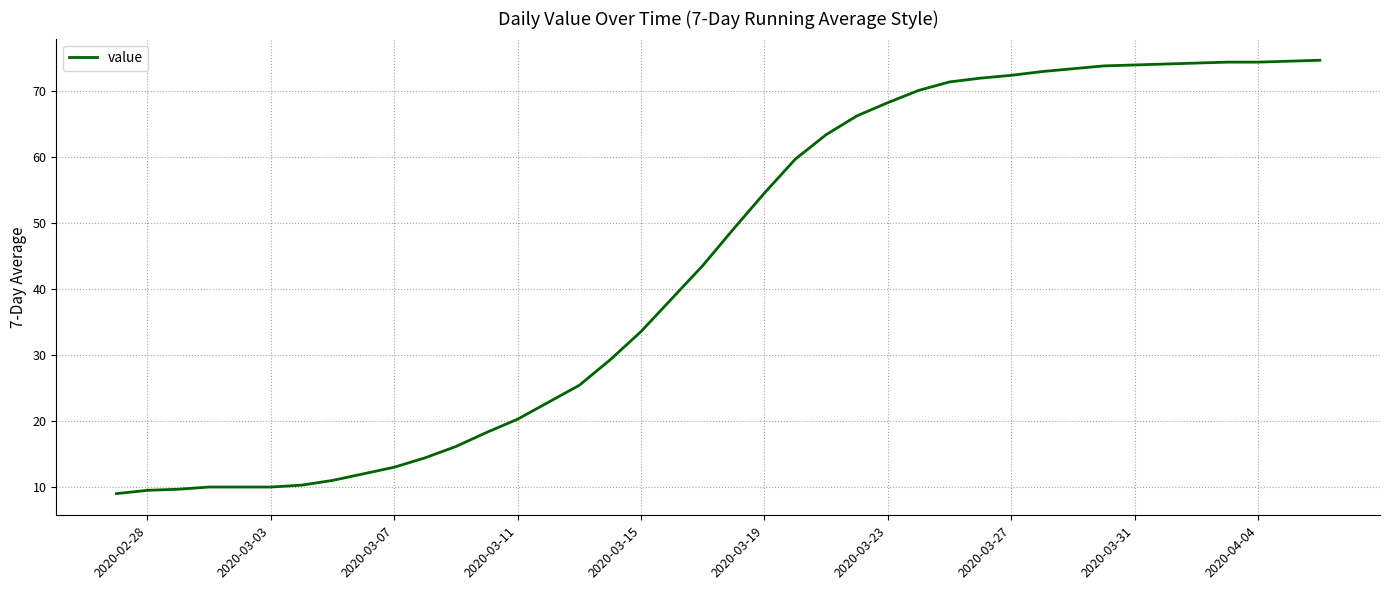

What is the difference between the maximum and minimum values?

65.7